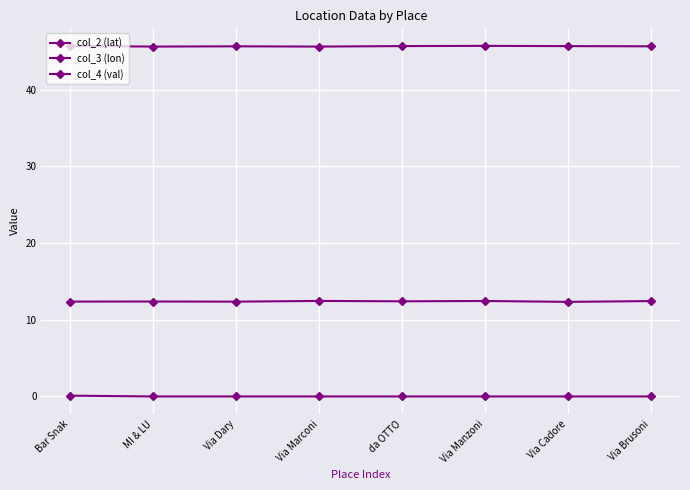

Is this an area chart (filled region under the line)?

No